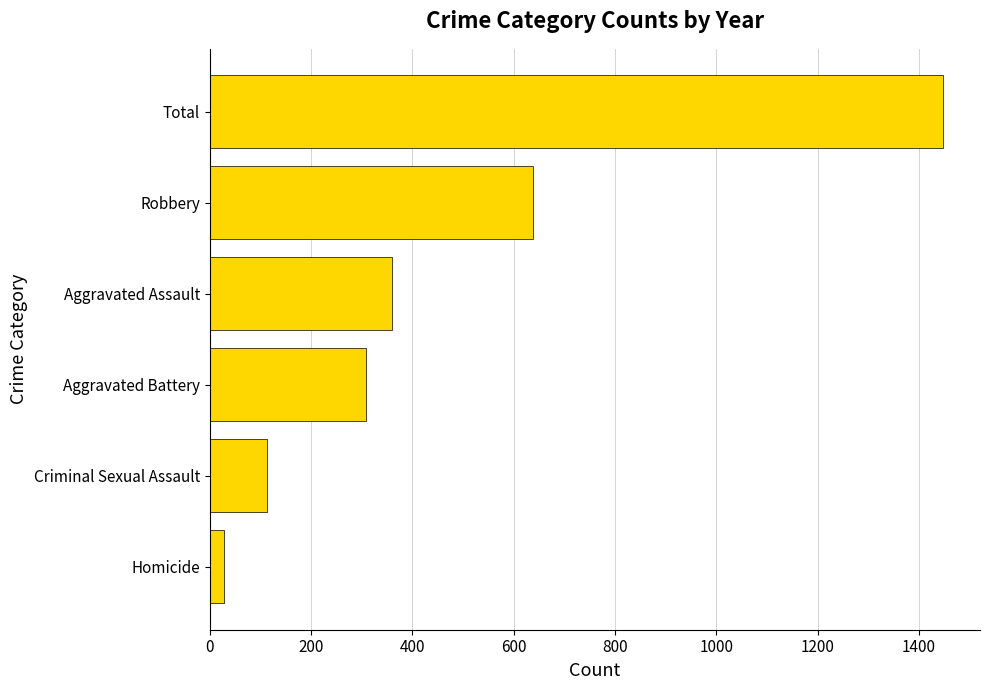

What is the sum of all values?

2896